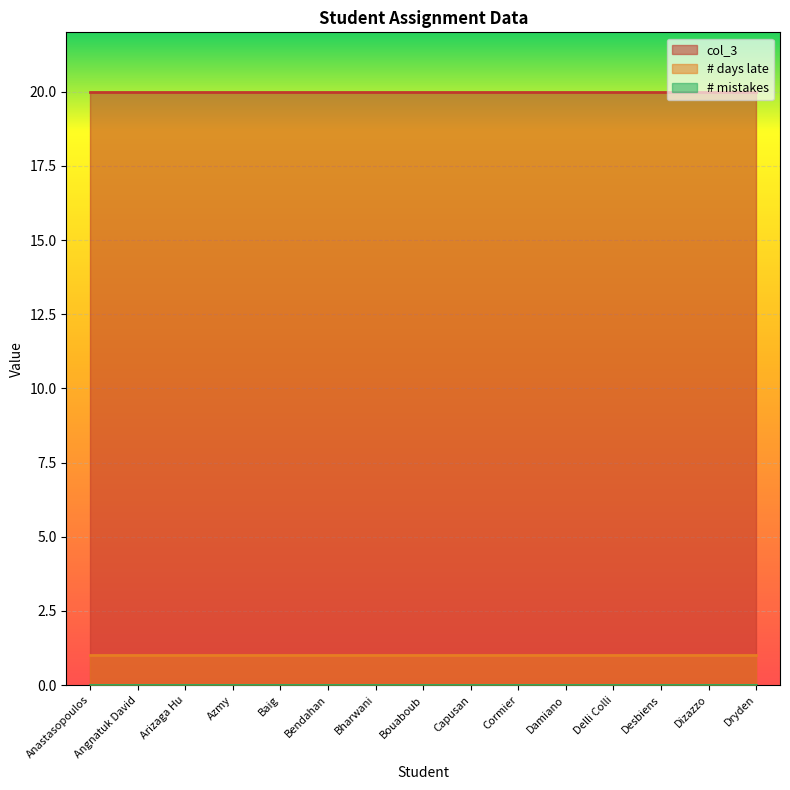

True or false: col_3 and # days late cross at least once.

False